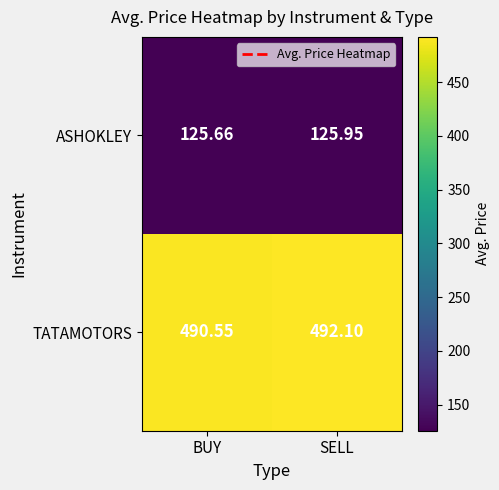

Where does the TATAMOTORS series first go above 492?

SELL